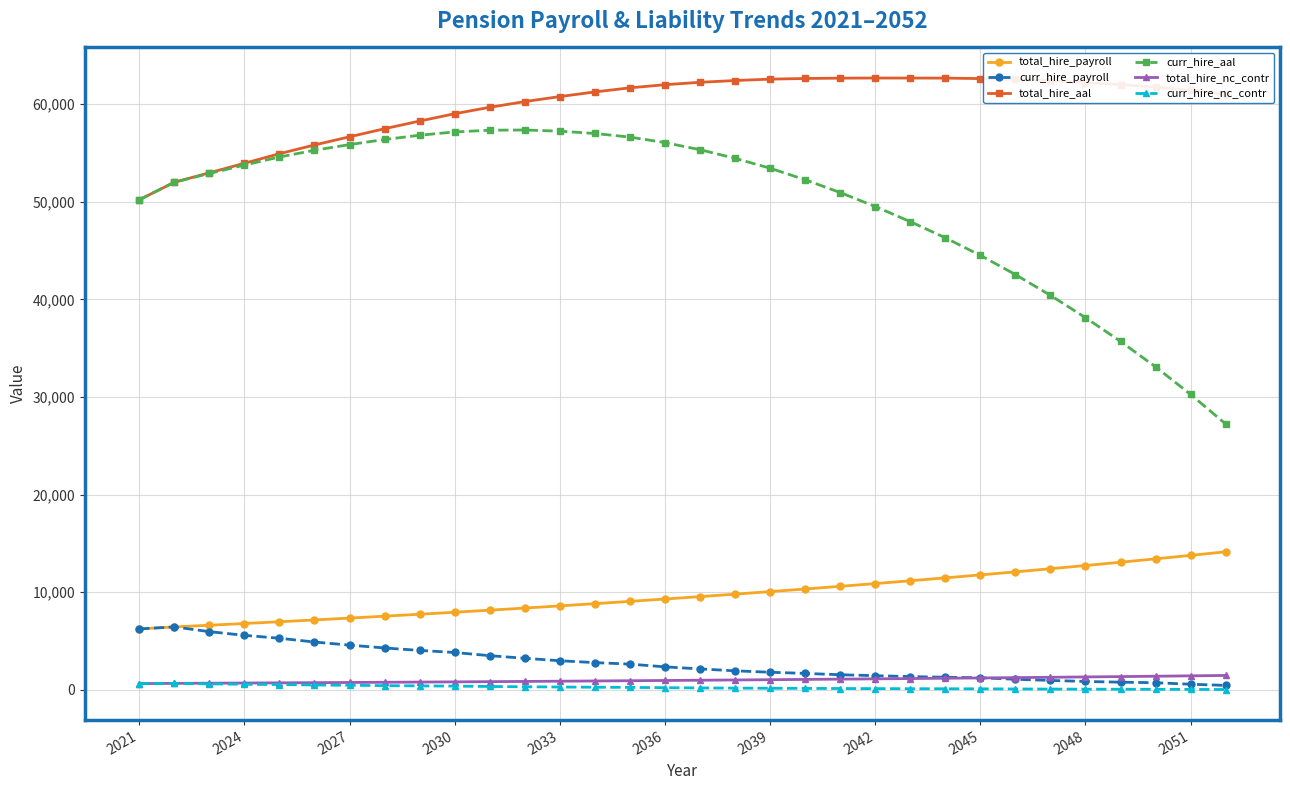

True or false: total_hire_nc_contr and curr_hire_aal cross at least once.

False